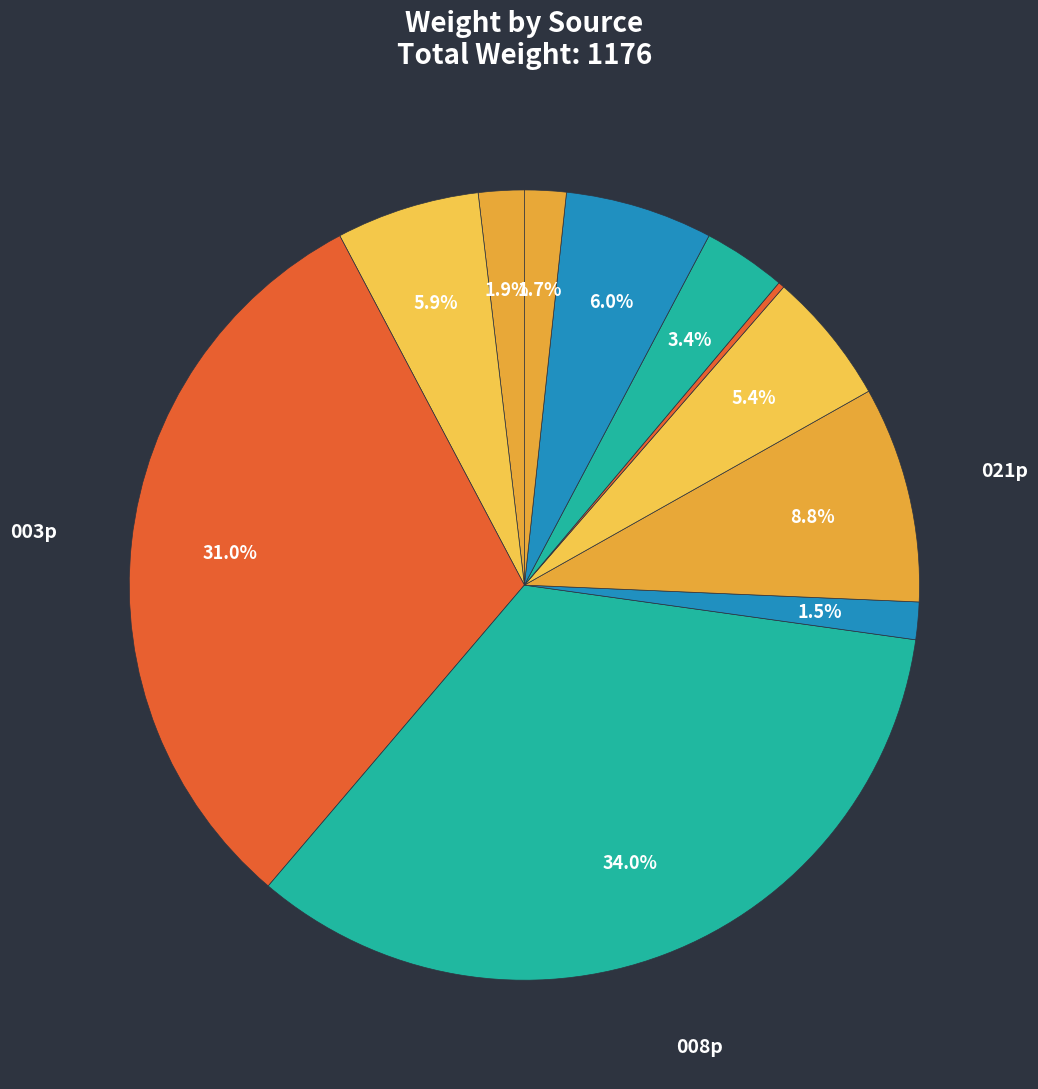

Does any single category account for the majority?

No